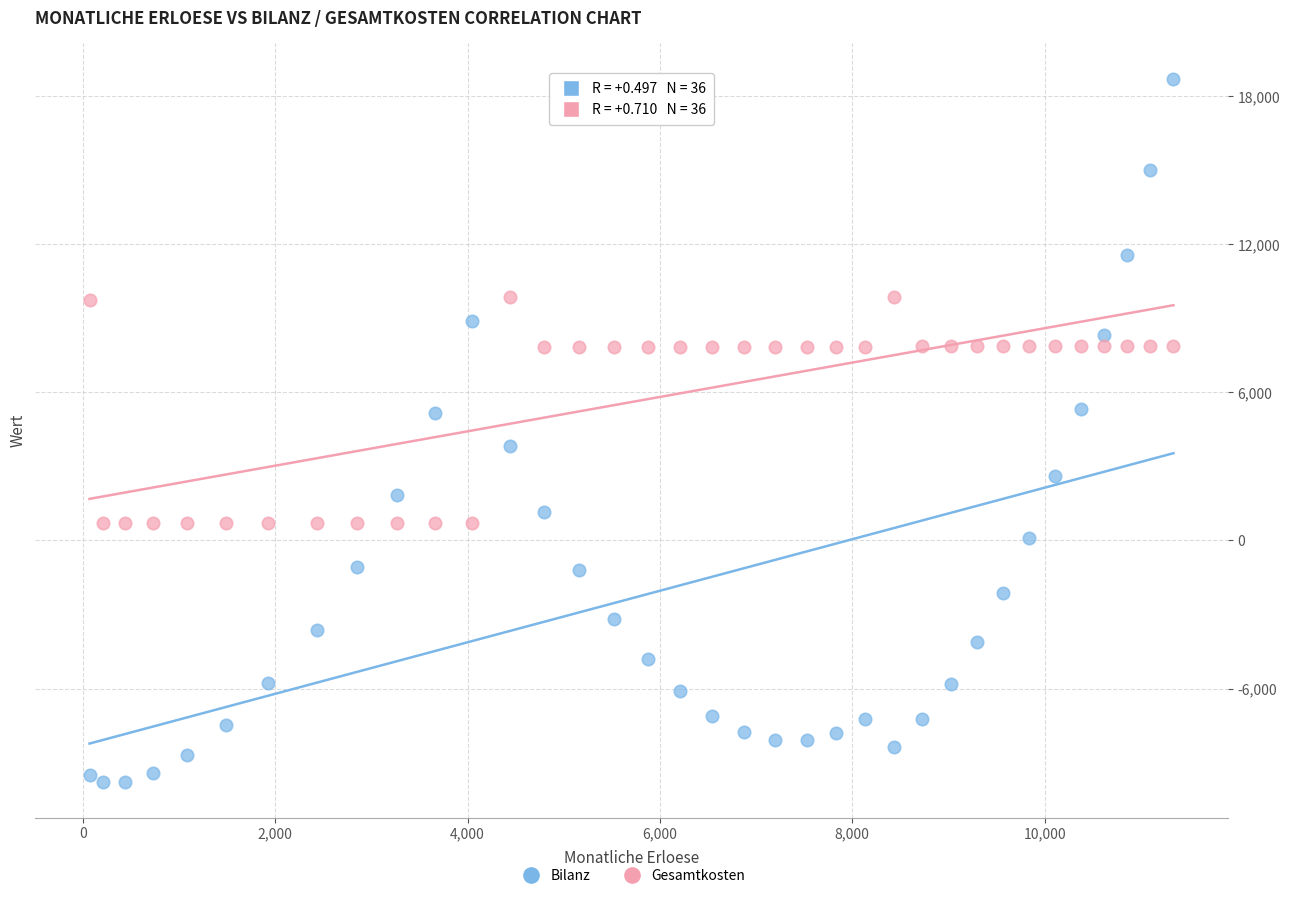

Across all data points, what is the range of Y values (max minus min)?

28516